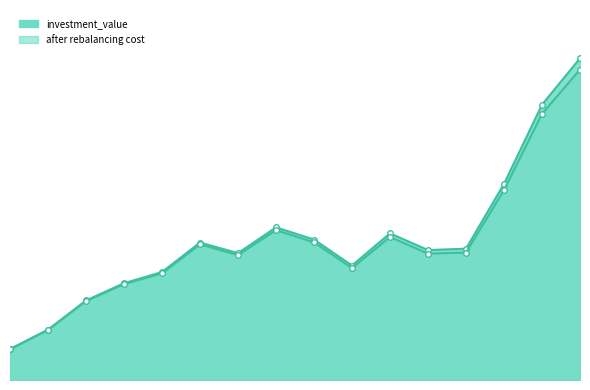

Reading left to right, what are all the values shown in this chart?

investment_value_line: 95406.4	155541.3	245763.5	299050.5	333638.4	424751.1	392044.3	471631.3	434140.3	353850.0	453242.5	401534.2	405810.0	606088.7	850868.1	994319.6
after rebalancing cost_line: 95078.4	154706.6	243926.6	296190.2	329747.3	418973.5	385827.6	463192.6	425370.3	345781.9	441984.2	390587.4	393810.6	587057.2	822610.5	959367.9